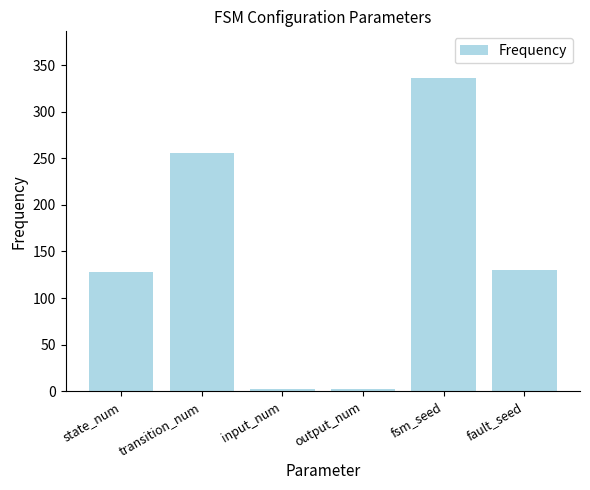

Which has a higher value, state_num or input_num?

state_num